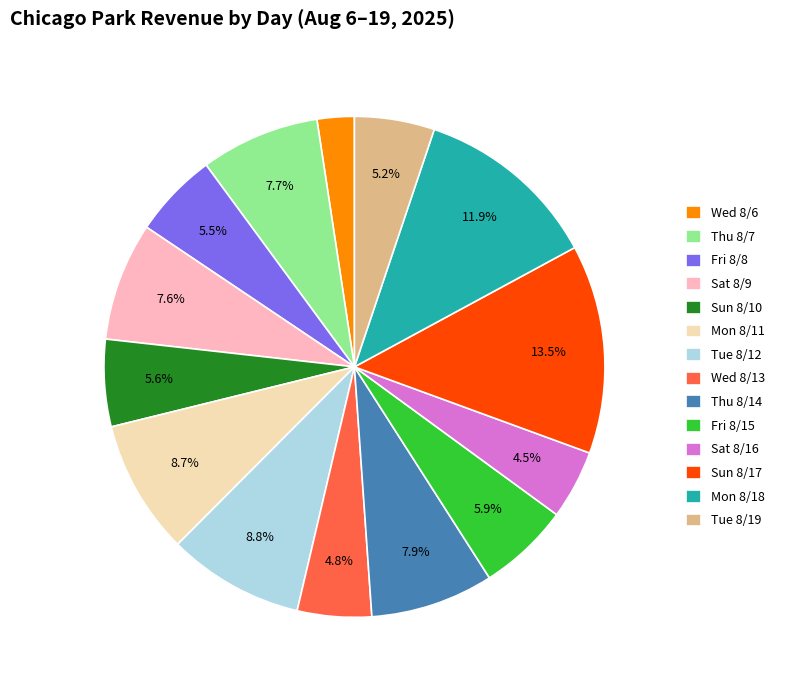

Is there any slice that represents more than half of the pie?

No